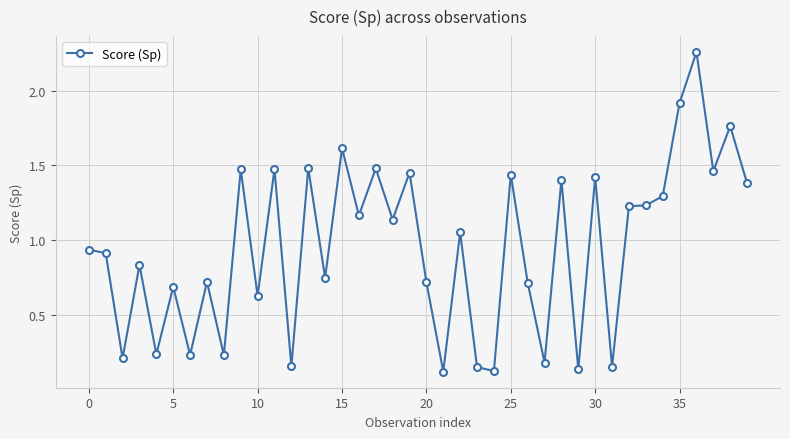

What is the difference between the maximum and second lowest values?

2.1